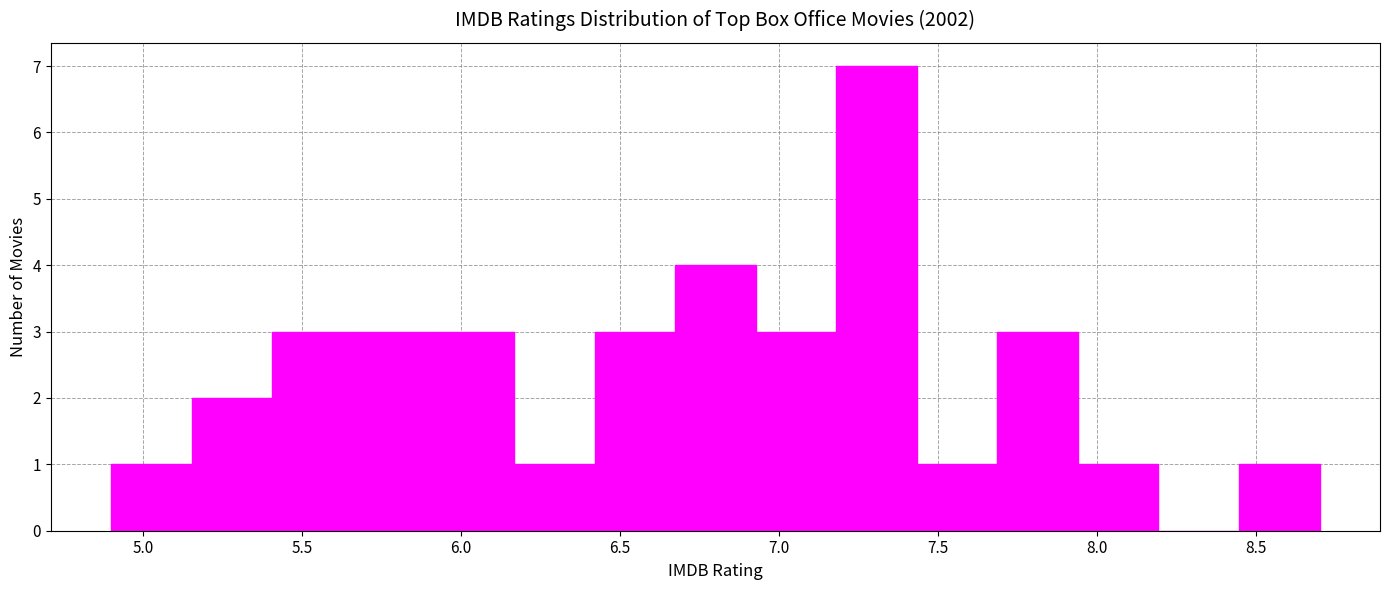

Reading left to right, list every bar in this chart as the range it spans on the x-axis followed by its height. Neither the bar edges nor the heights are printed on the chart, so give them approximately, as read against the axes.

4.90 to 5.15: 1
5.15 to 5.40: 2
5.40 to 5.65: 3
5.65 to 5.90: 3
5.90 to 6.15: 3
6.15 to 6.40: 1
6.40 to 6.65: 3
6.65 to 6.95: 4
6.95 to 7.20: 3
7.20 to 7.45: 7
7.45 to 7.70: 1
7.70 to 7.95: 3
7.95 to 8.20: 1
8.20 to 8.45: 0
8.45 to 8.70: 1